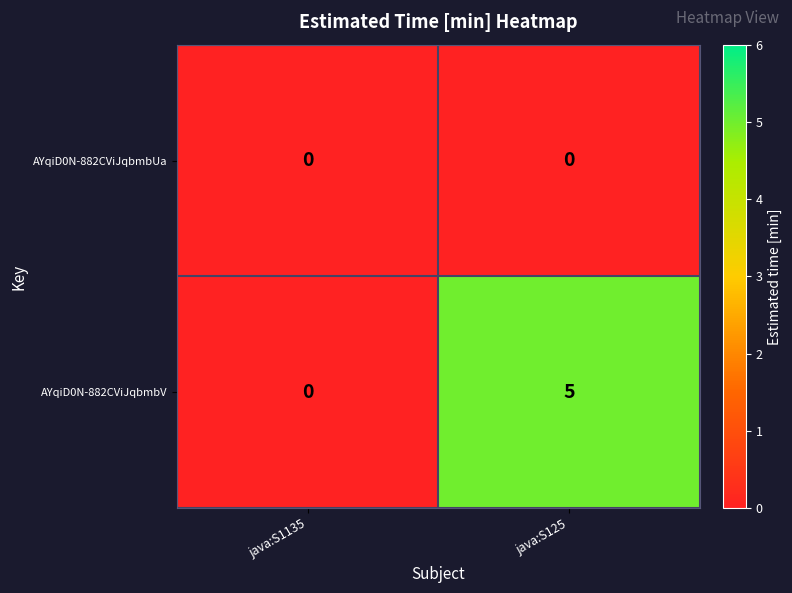

Between java:S1135 and java:S125, which series saw the biggest shift?

AYqiD0N-882CViJqbmbV